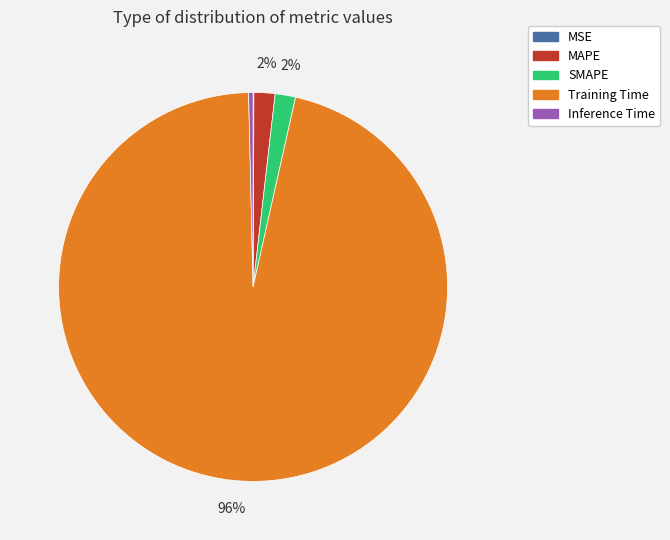

Is Training Time the majority of the pie?

Yes